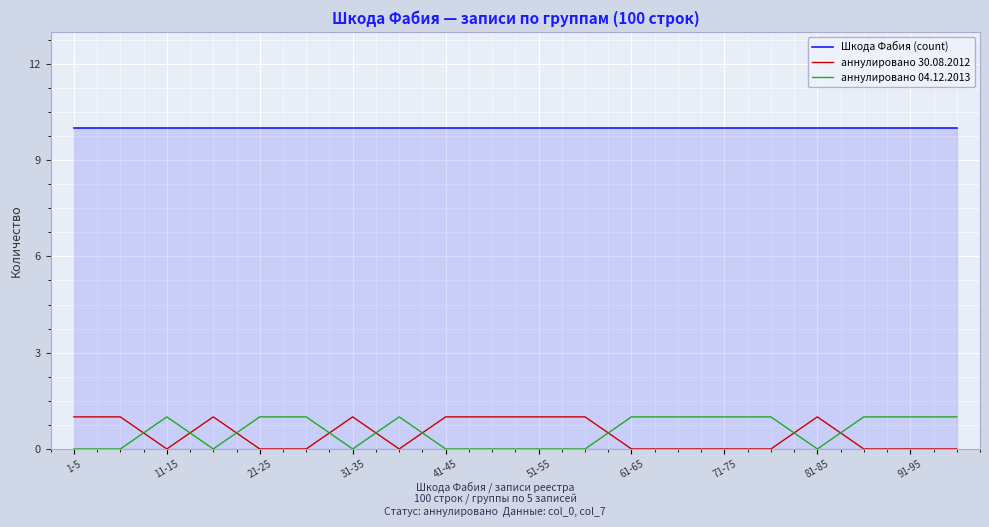

Which series has the largest total across all categories?

Шкода Фабия (count)